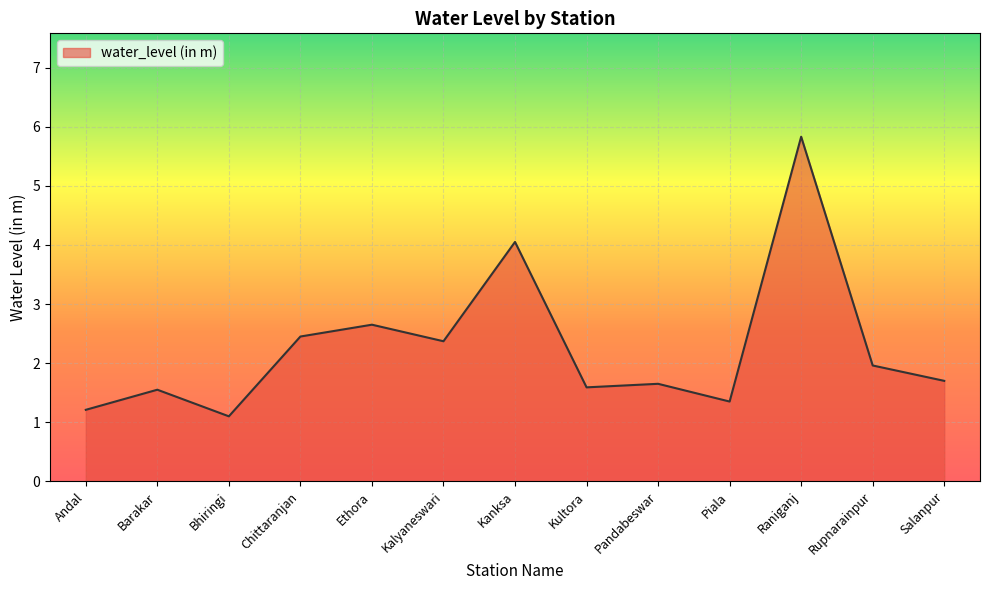

The chart shows a value of 1.1 at Bhiringi. True or false?

True